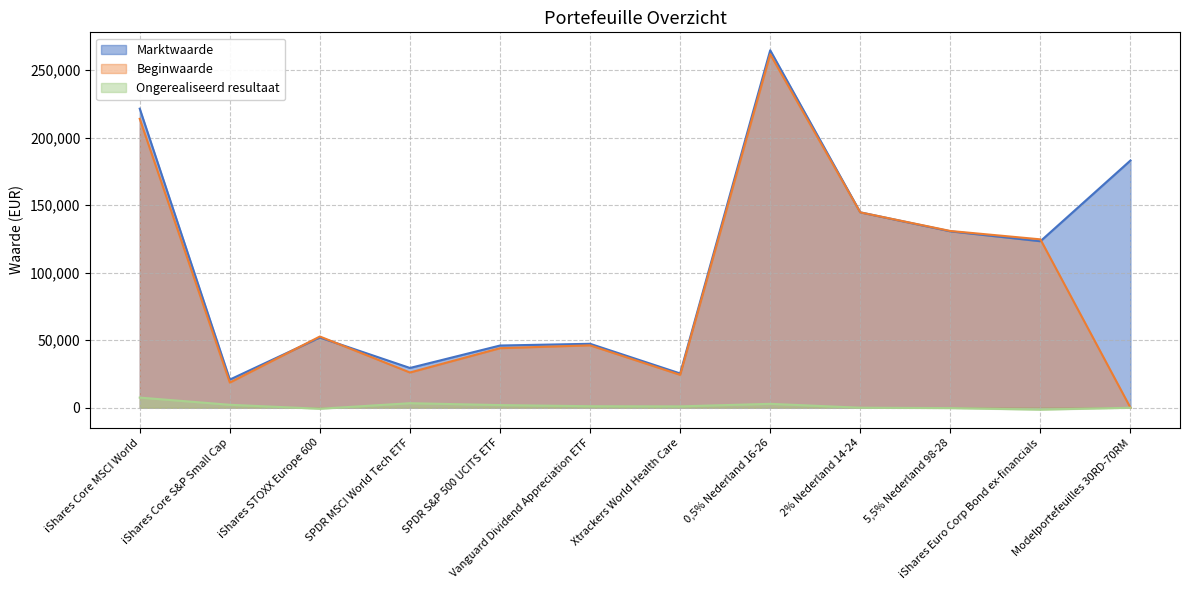

At which category is the sum across all series the highest?

0,5% Nederland 16-26